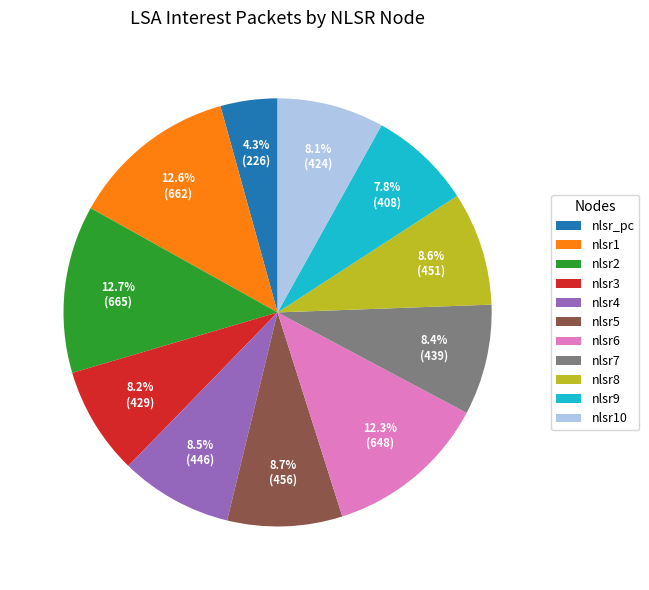

Is there a majority slice in this chart?

No